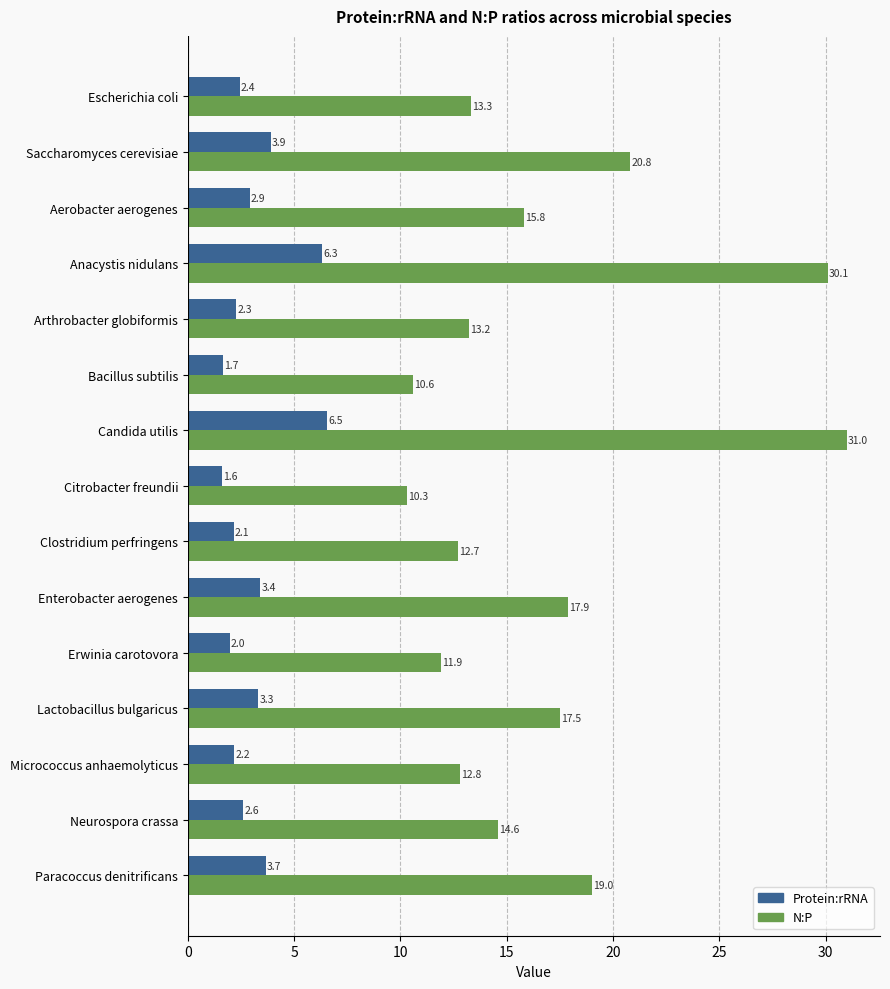

Where is N:P nearest to the value 20?

Saccharomyces cerevisiae